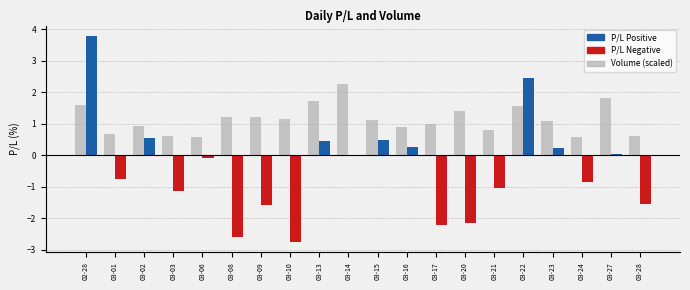

How many groups of bars are there?

20